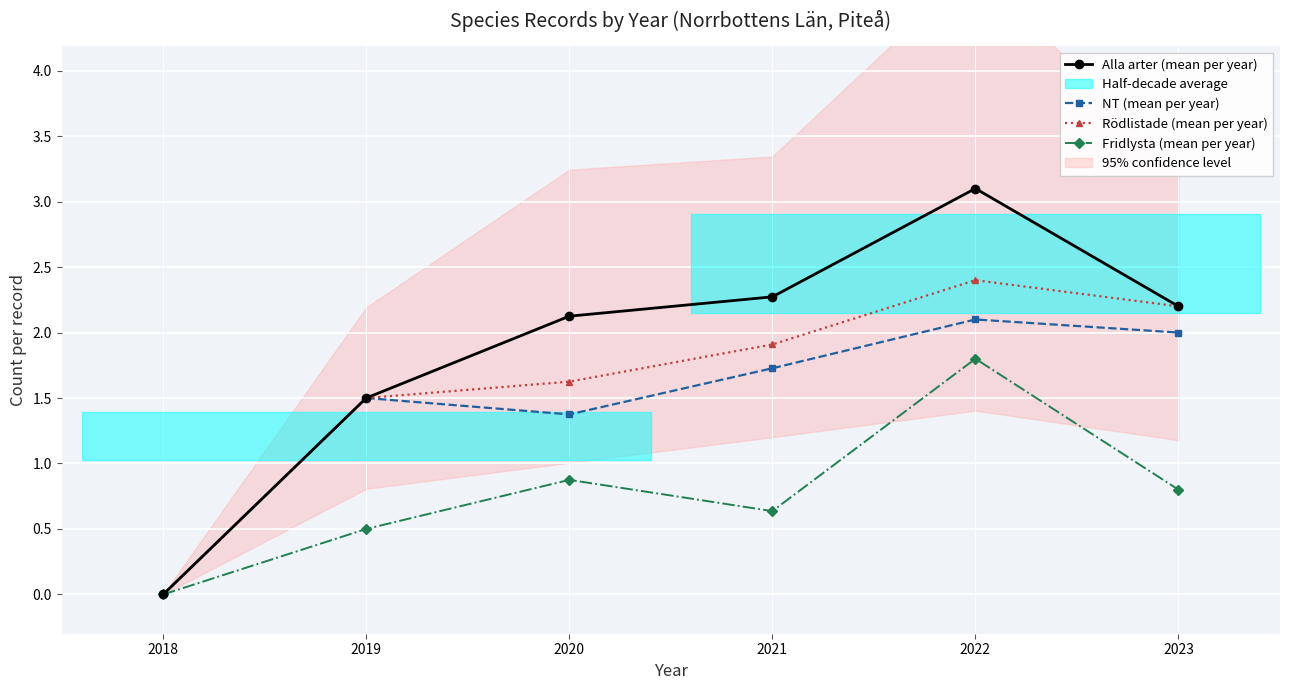

The value of Alla arter (mean per year) at 2022 is 3.1. True or false?

True